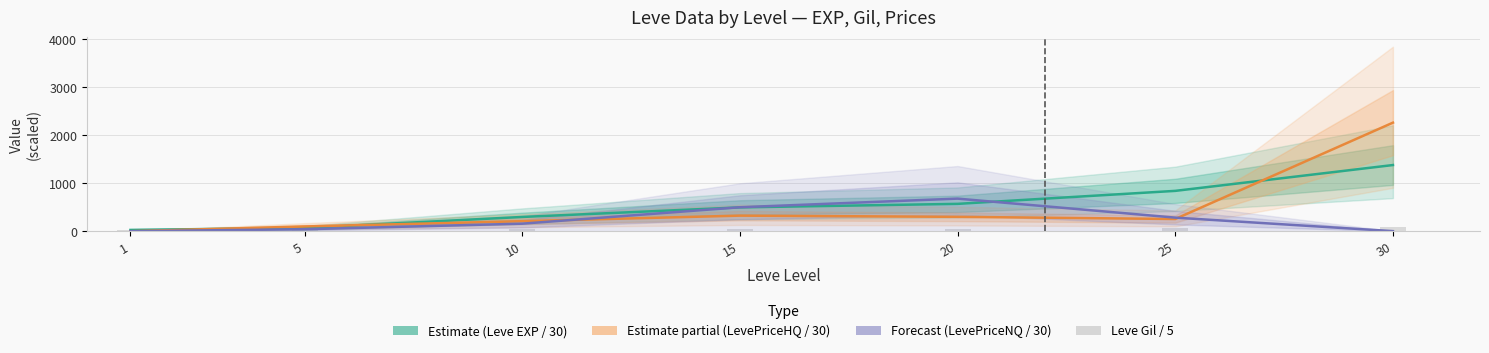

Which series has the largest total across all categories?

Estimate (Leve EXP / 30)